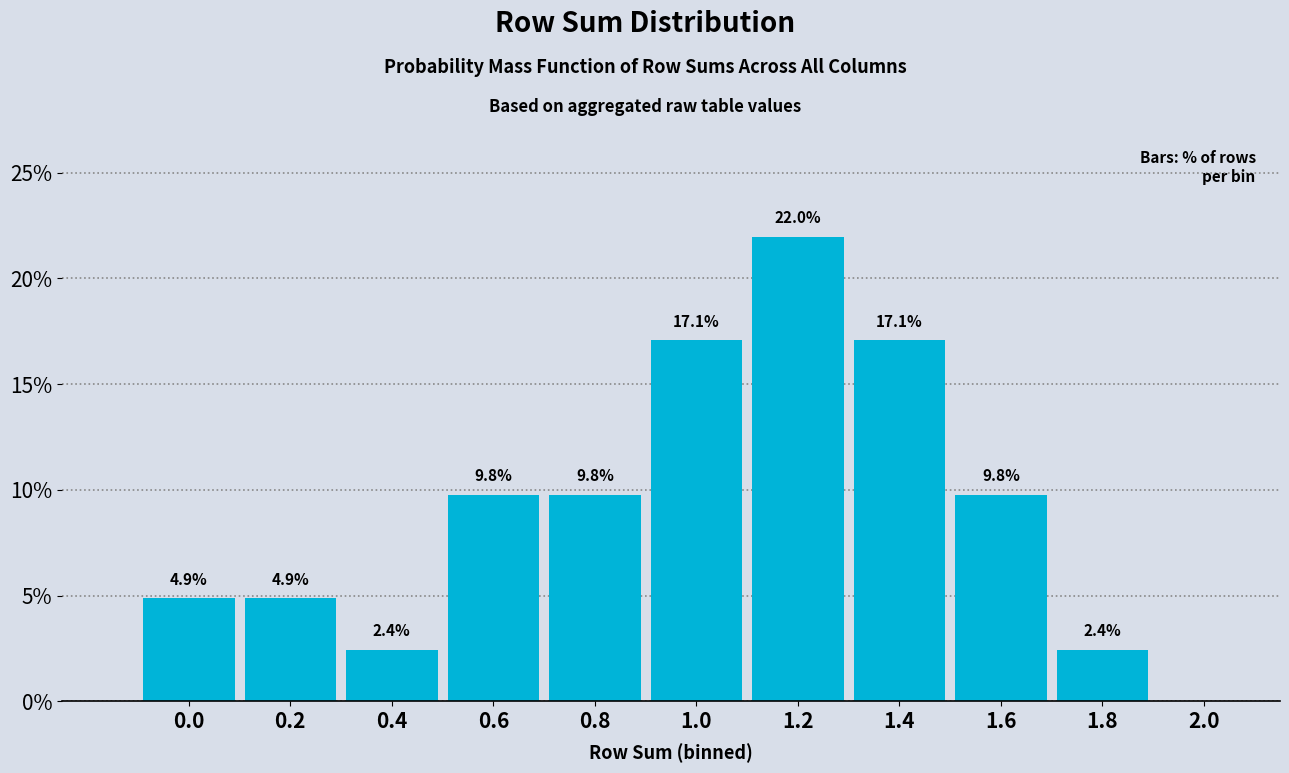

Reading left to right, what are all the values shown in this chart?

0.0=4.9	0.2=4.9	0.4=2.4	0.6=9.8	0.8=9.8	1.0=17.1	1.2=22.0	1.4=17.1	1.6=9.8	1.8=2.4	2.0=0.0